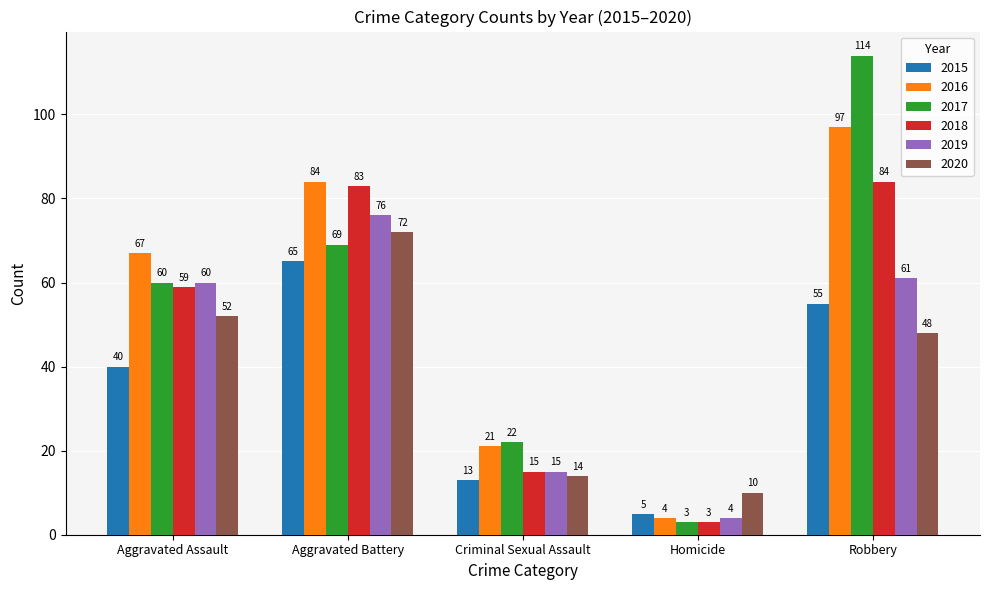

Count the number of categories in the chart.

5